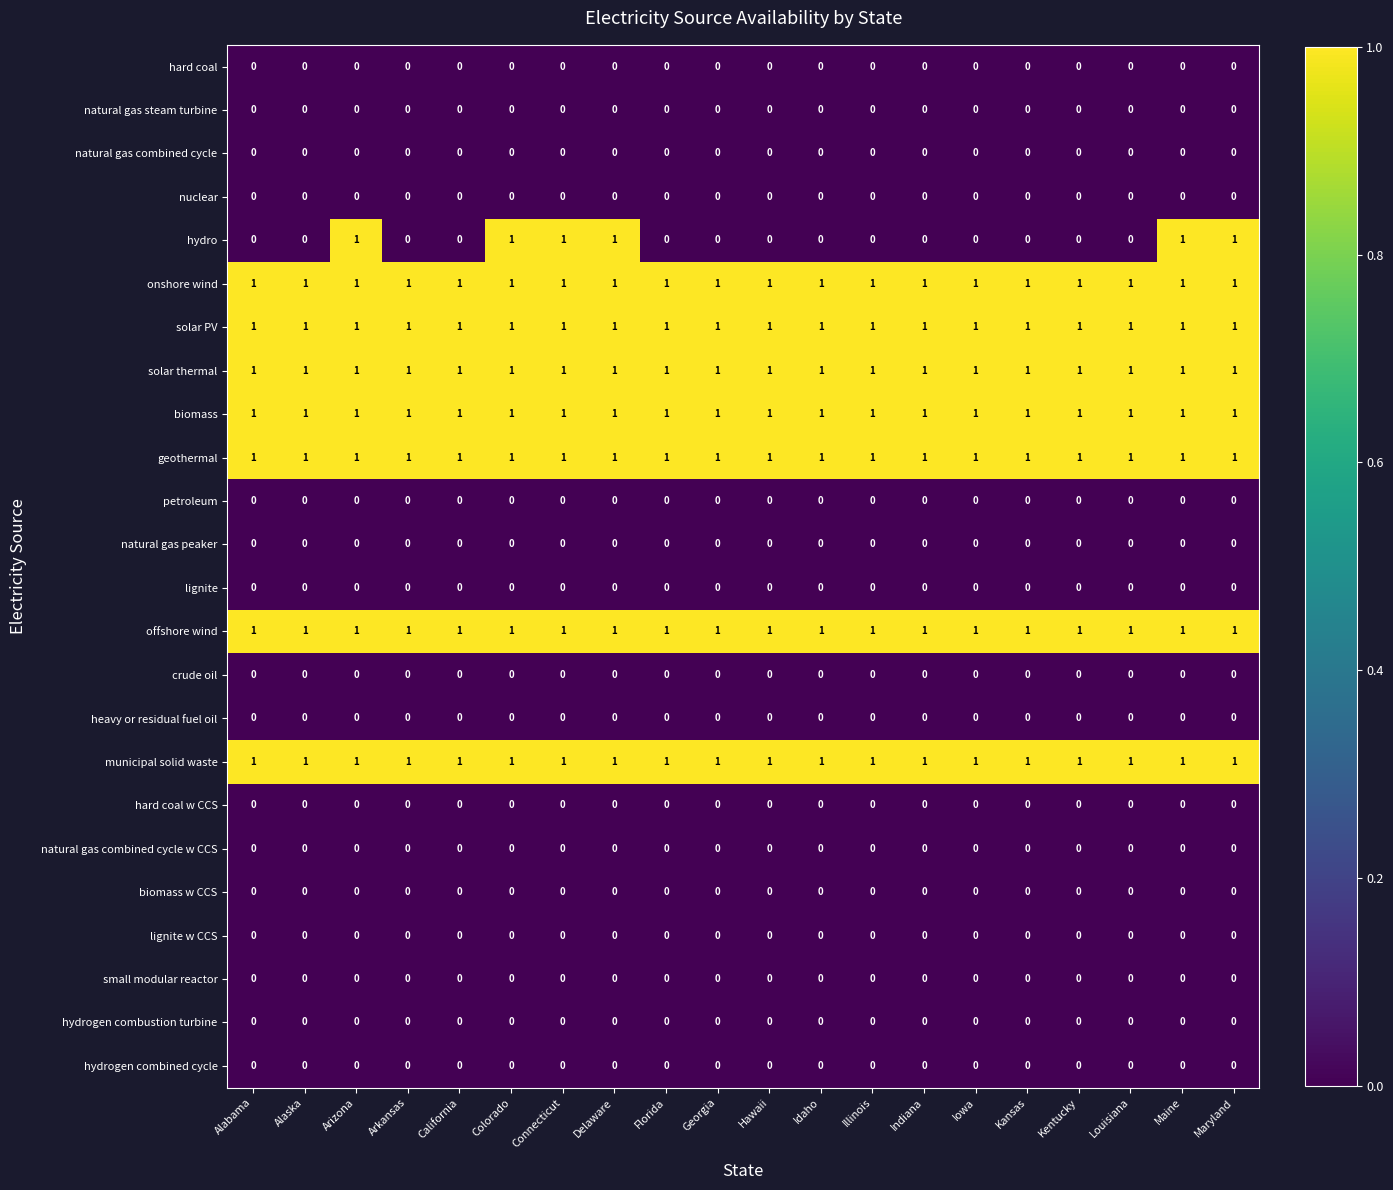

The value of lignite w CCS at Alabama is 0. True or false?

True